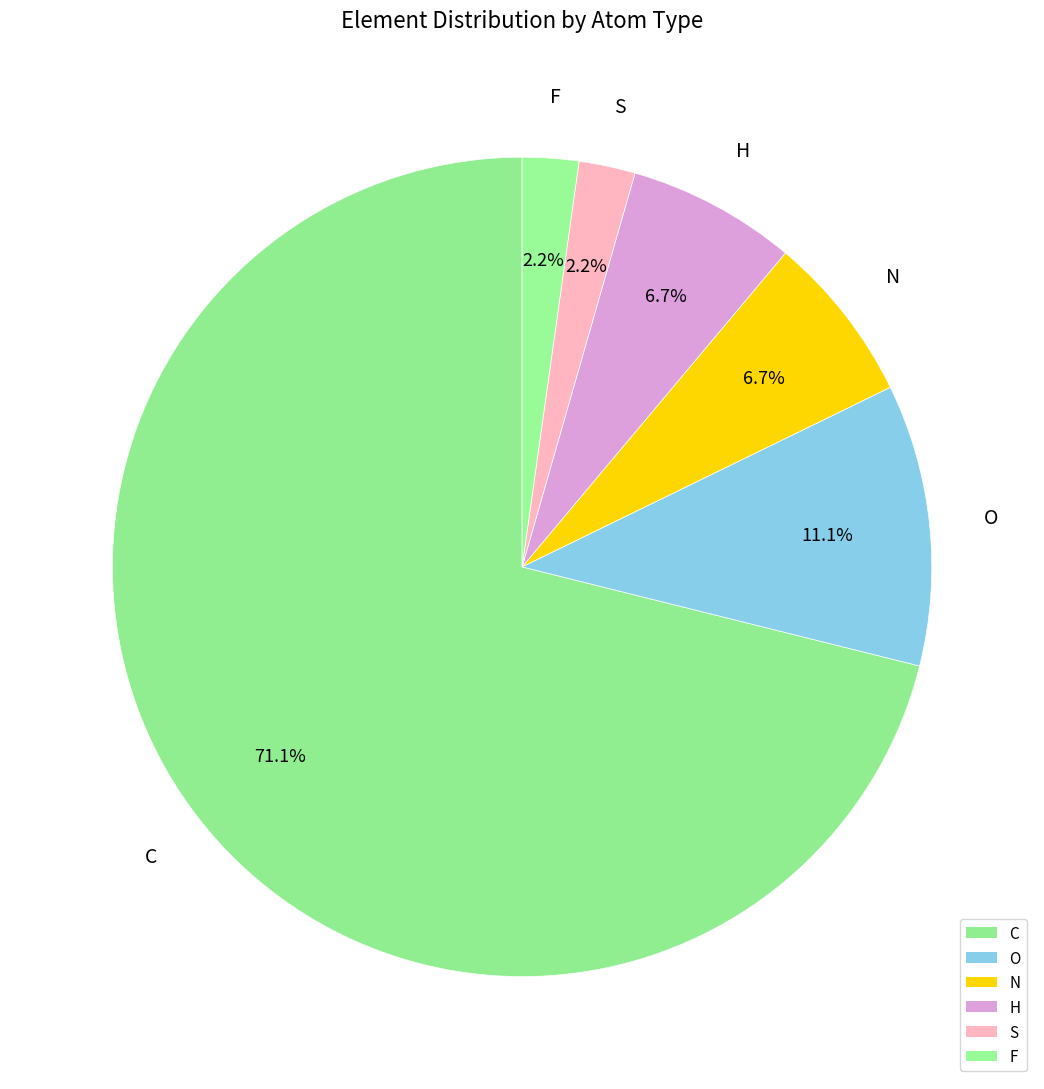

How many segments does this pie chart have?

6